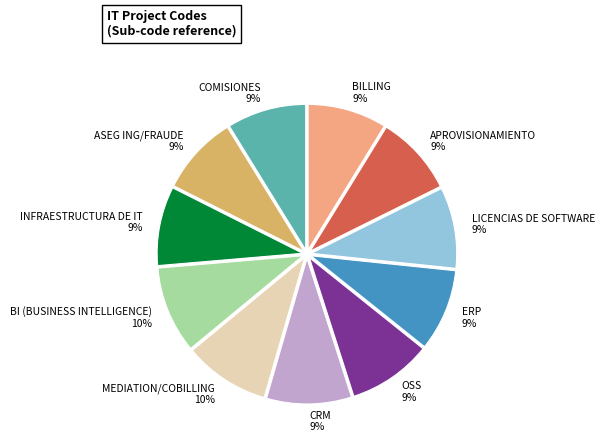

Count the number of slices in the pie.

11